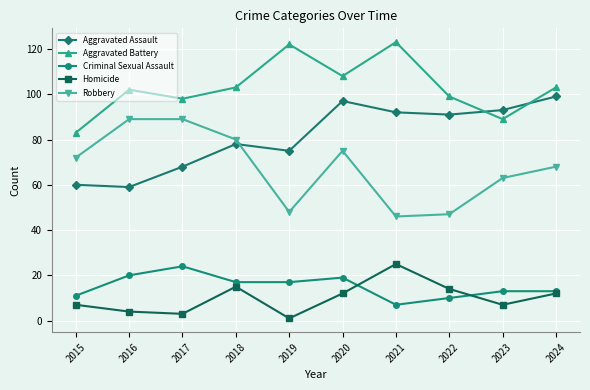

Which series has the largest range (max minus min)?

Robbery